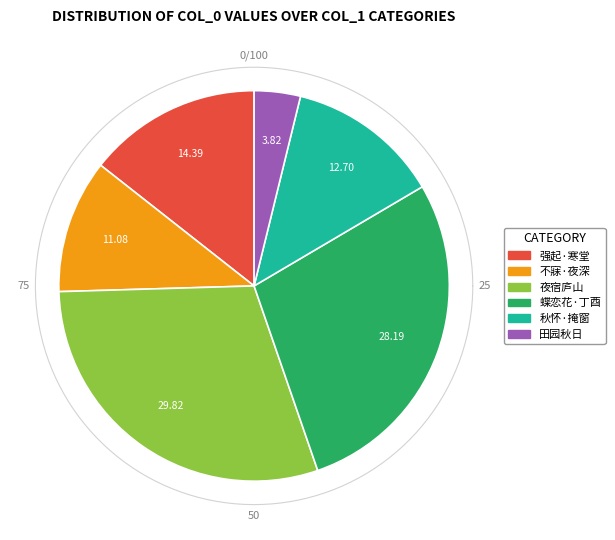

Is the sum of 秋怀·掩窗耿不寐 and 田园秋日杂与·清夜耿不寐 greater than half?

No